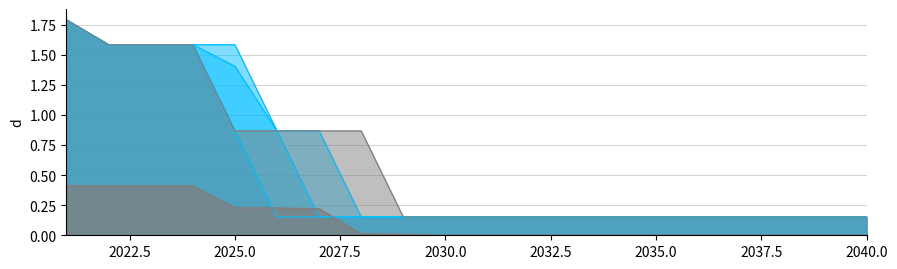

Count the number of data series in this chart.

6